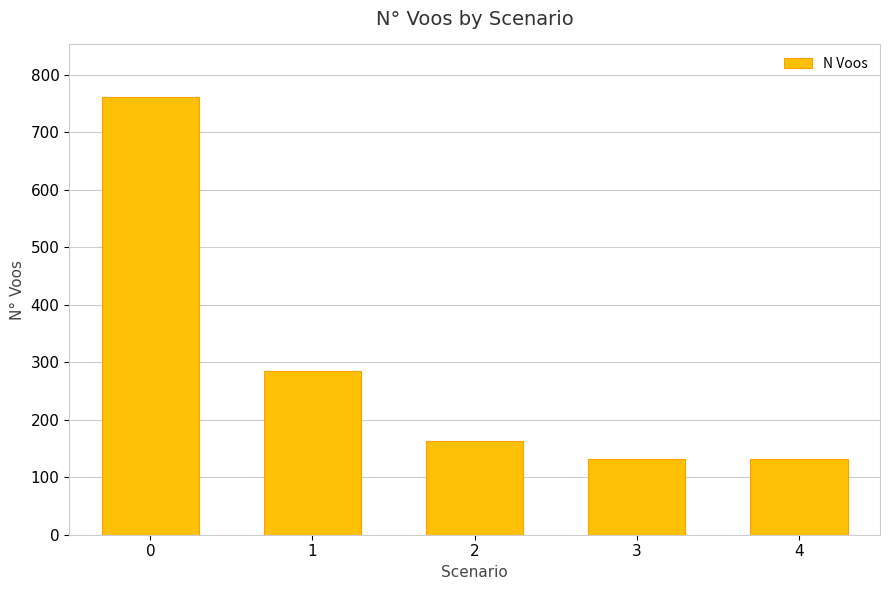

What is the minimum value shown in the chart?

131